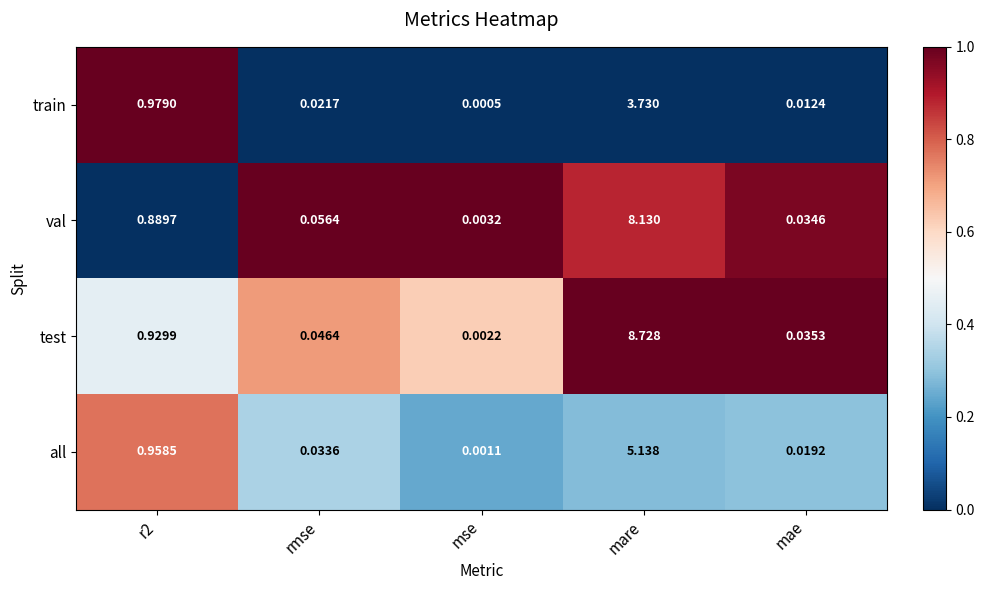

At which category is the sum across all series the highest?

mare